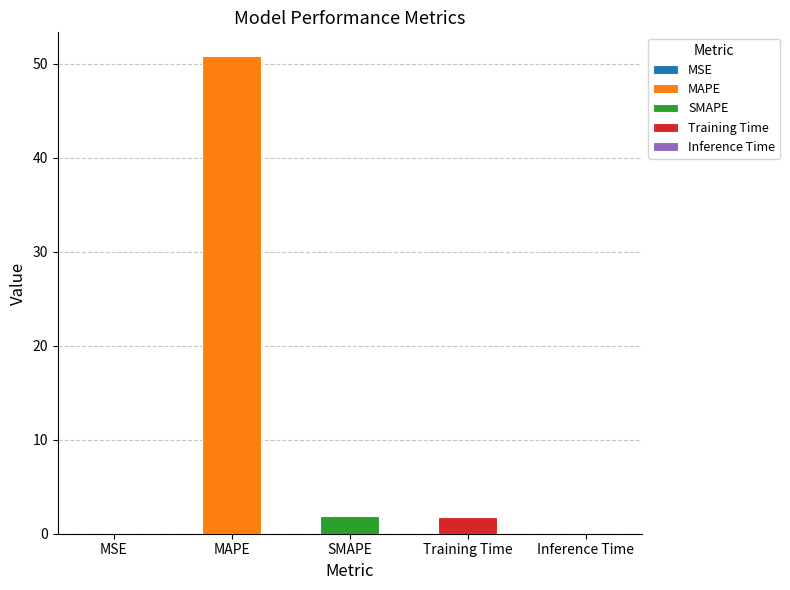

How many categories are shown in the chart?

5